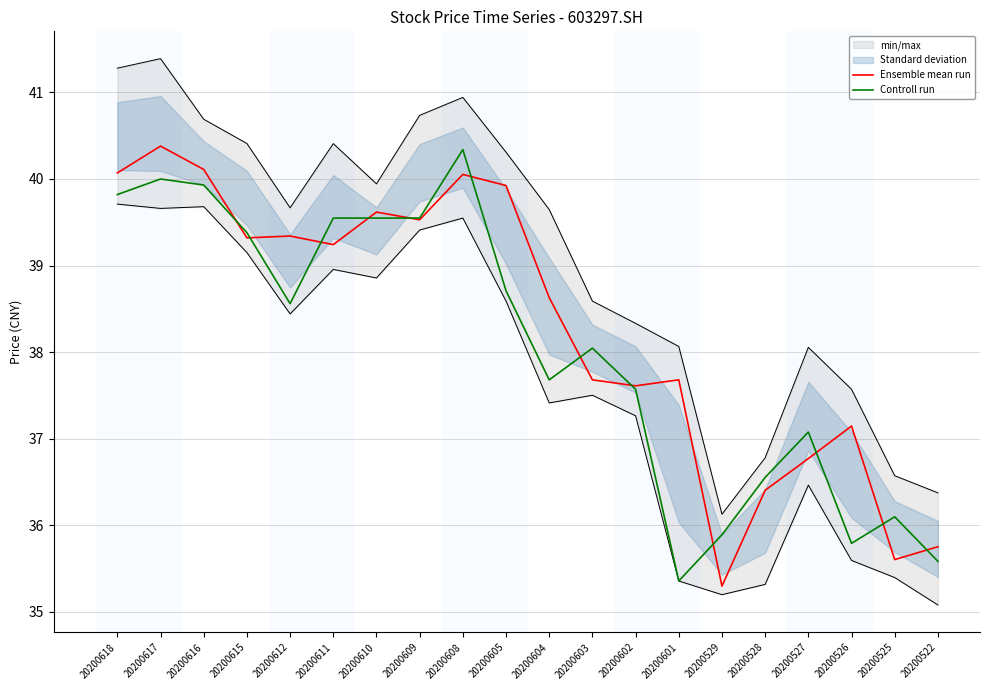

Which series has the largest range (max minus min)?

Ensemble mean run